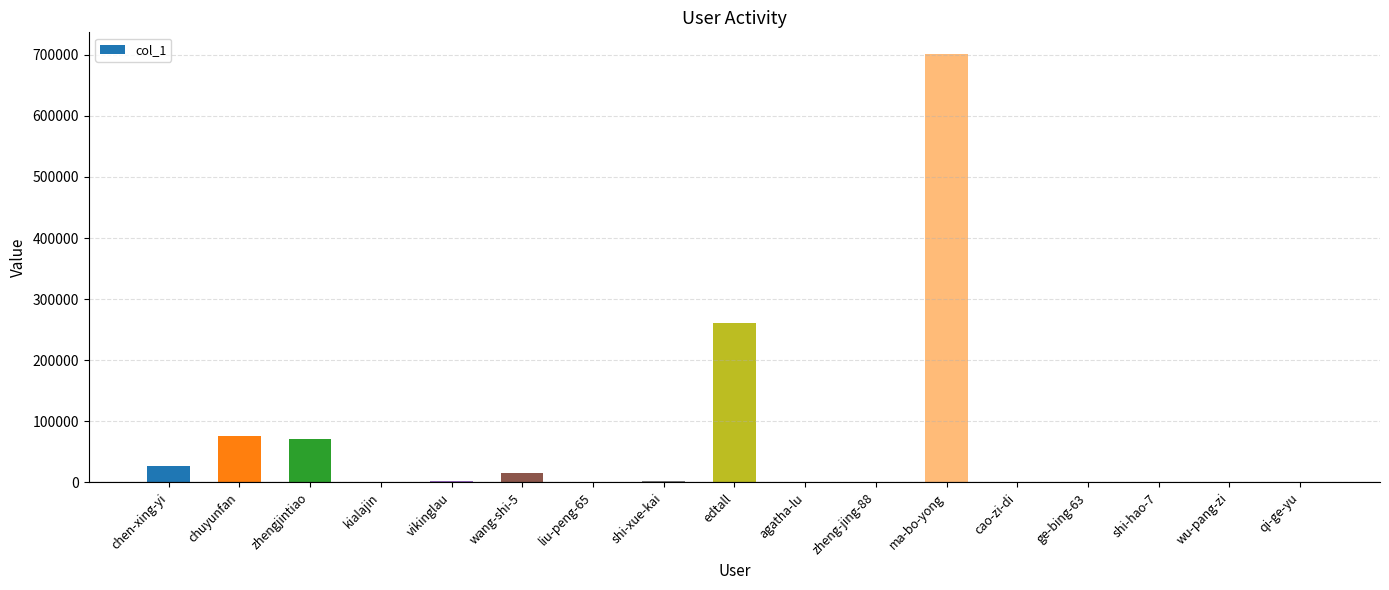

Is it true that the value at chuyunfan is 76911?

True